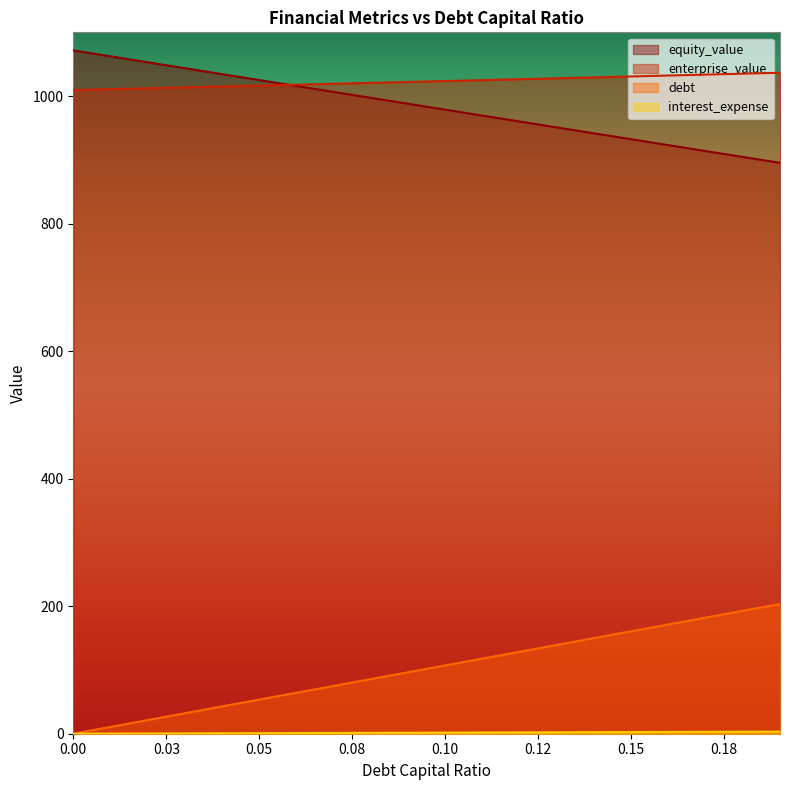

What is the difference between the maximum and minimum values in the enterprise_value series?

27.2